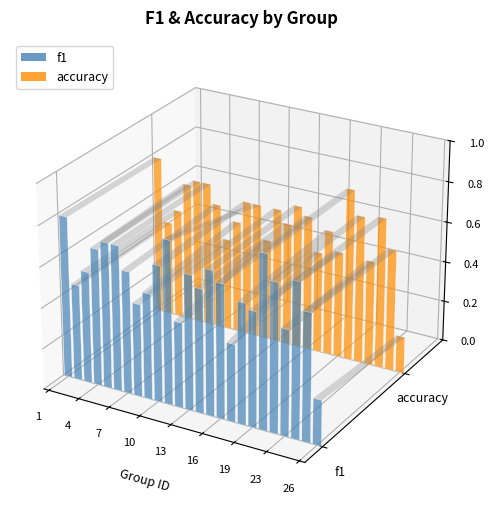

Reading right to left, what are all the values shown in this chart?

f1: 0.2	0.6	0.8	0.5	0.7	0.8	0.6	0.6	0.4	0.7	0.7	0.6	0.7	0.4	0.8	0.7	0.5	0.5	0.6	0.7	0.7	0.7	0.5	0.5	0.8
accuracy: 0.2	0.6	0.7	0.5	0.7	0.8	0.5	0.6	0.5	0.7	0.7	0.6	0.7	0.5	0.7	0.7	0.6	0.5	0.6	0.7	0.7	0.7	0.5	0.5	0.8